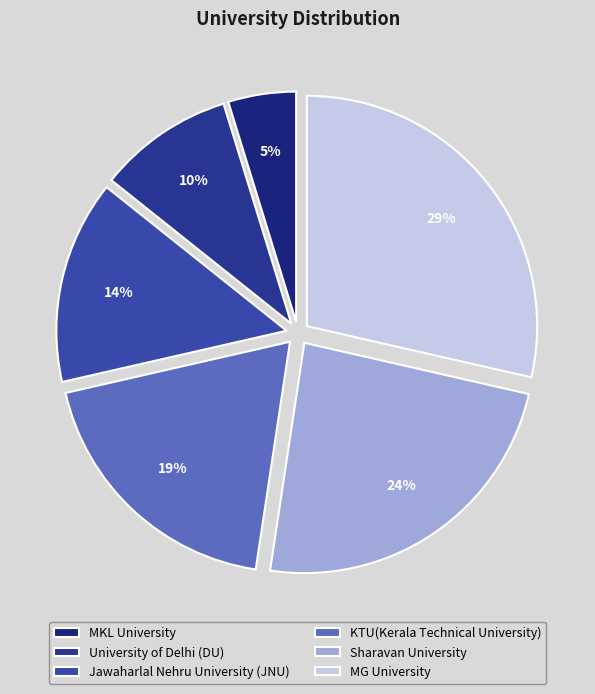

To the nearest percent, what portion does University of Delhi (DU) represent?

10%